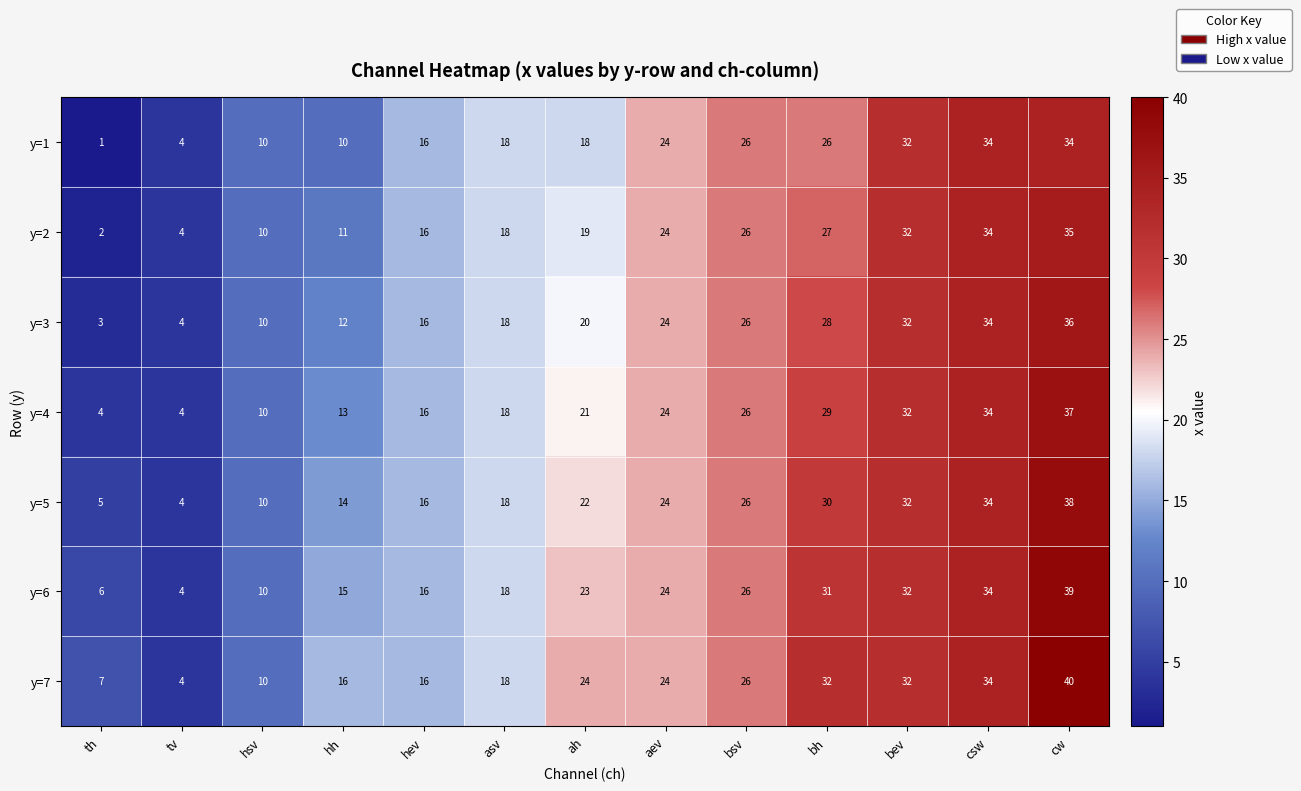

Rank the series by their average value, from lowest to highest.

y=1, y=2, y=3, y=4, y=5, y=6, y=7